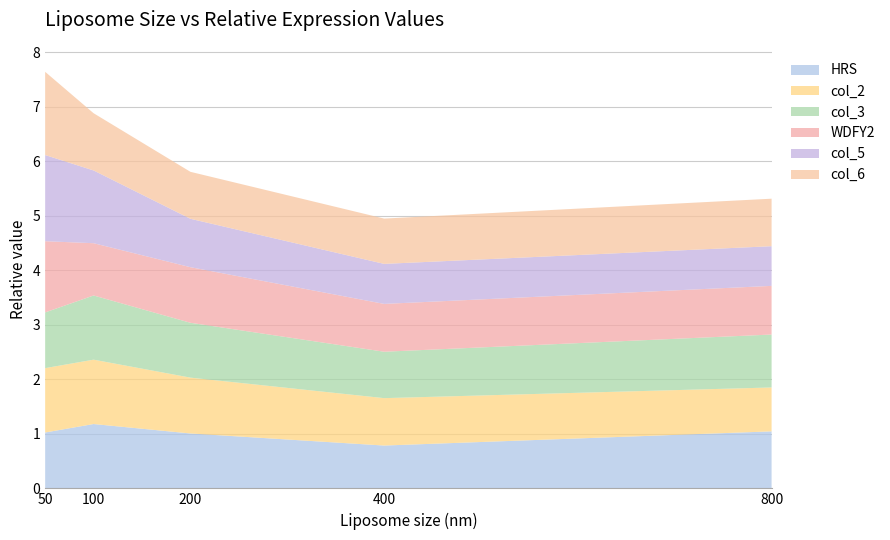

What is the total value across all series at 100?

6.9